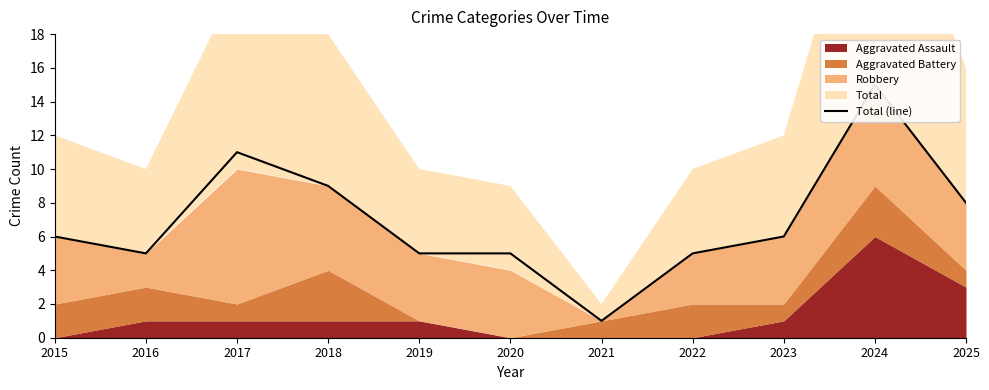

What is the minimum value shown in the chart?

1